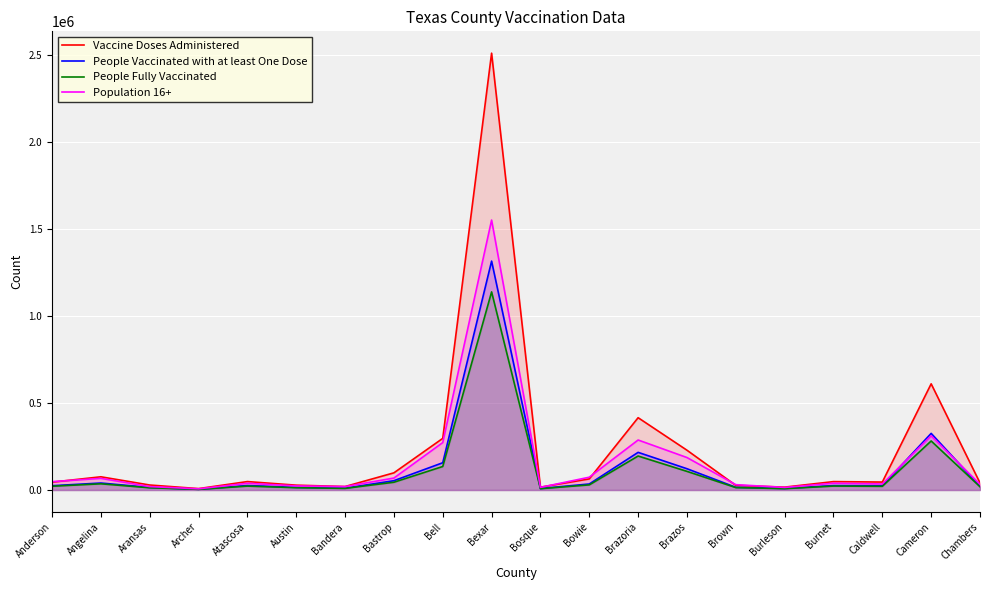

Reading left to right, extract all data points from this chart.

Vaccine Doses Administered: Anderson=45235	Angelina=76033	Aransas=28759	Archer=8058	Atascosa=48547	Austin=27857	Bandera=20062	Bastrop=98828	Bell=297119	Bexar=2512693	Bosque=16415	Bowie=63867	Brazoria=415971	Brazos=228963	Brown=26760	Burleson=16597	Burnet=48342	Caldwell=45786	Cameron=610849	Chambers=40774
People Vaccinated with at least One Dose: Anderson=24805	Angelina=40199	Aransas=14869	Archer=4151	Atascosa=25875	Austin=15304	Bandera=10663	Bastrop=53615	Bell=156876	Bexar=1316707	Bosque=8718	Bowie=34690	Brazoria=216655	Brazos=122460	Brown=15611	Burleson=8957	Burnet=25664	Caldwell=24891	Cameron=325786	Chambers=21706
People Fully Vaccinated: Anderson=21839	Angelina=35752	Aransas=13065	Archer=3830	Atascosa=22562	Austin=13435	Bandera=9453	Bastrop=44734	Bell=135314	Bexar=1139622	Bosque=7728	Bowie=29502	Brazoria=195582	Brazos=107230	Brown=14052	Burleson=8035	Burnet=22693	Caldwell=21380	Cameron=282035	Chambers=18800
Population 16+: Anderson=48045	Angelina=67056	Aransas=19803	Archer=6921	Atascosa=38768	Austin=23704	Bandera=19763	Bastrop=68839	Bell=272969	Bexar=1552823	Bosque=15224	Bowie=73689	Brazoria=287683	Brazos=186843	Brown=30883	Burleson=14869	Burnet=39239	Caldwell=34853	Cameron=311689	Chambers=33062